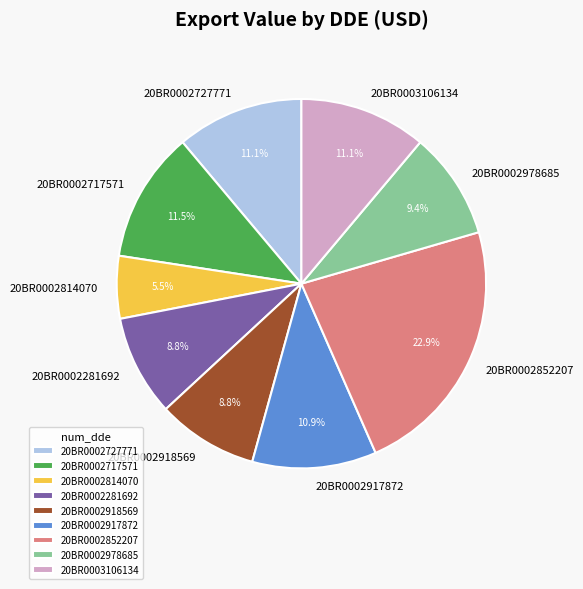

Which category has the smallest portion of the pie?

20BR0002814070